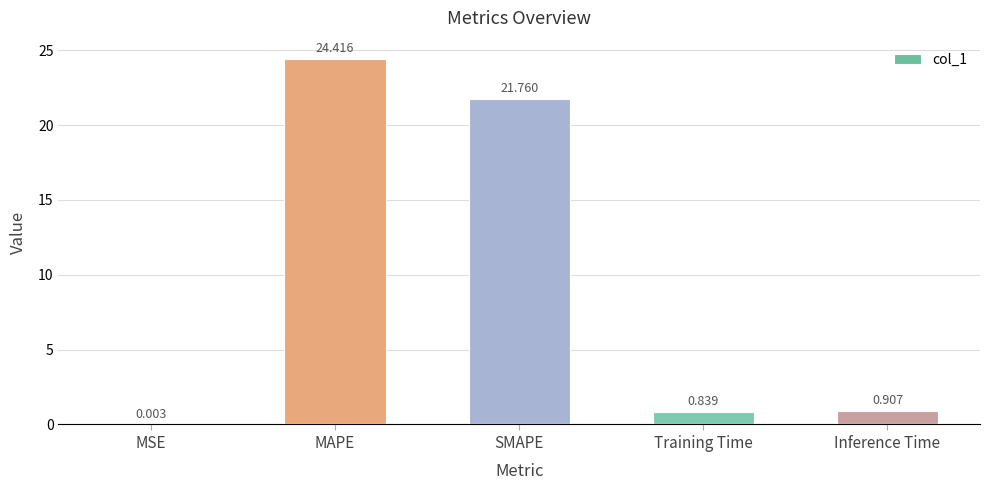

Where is the data nearest to the value 12?

SMAPE